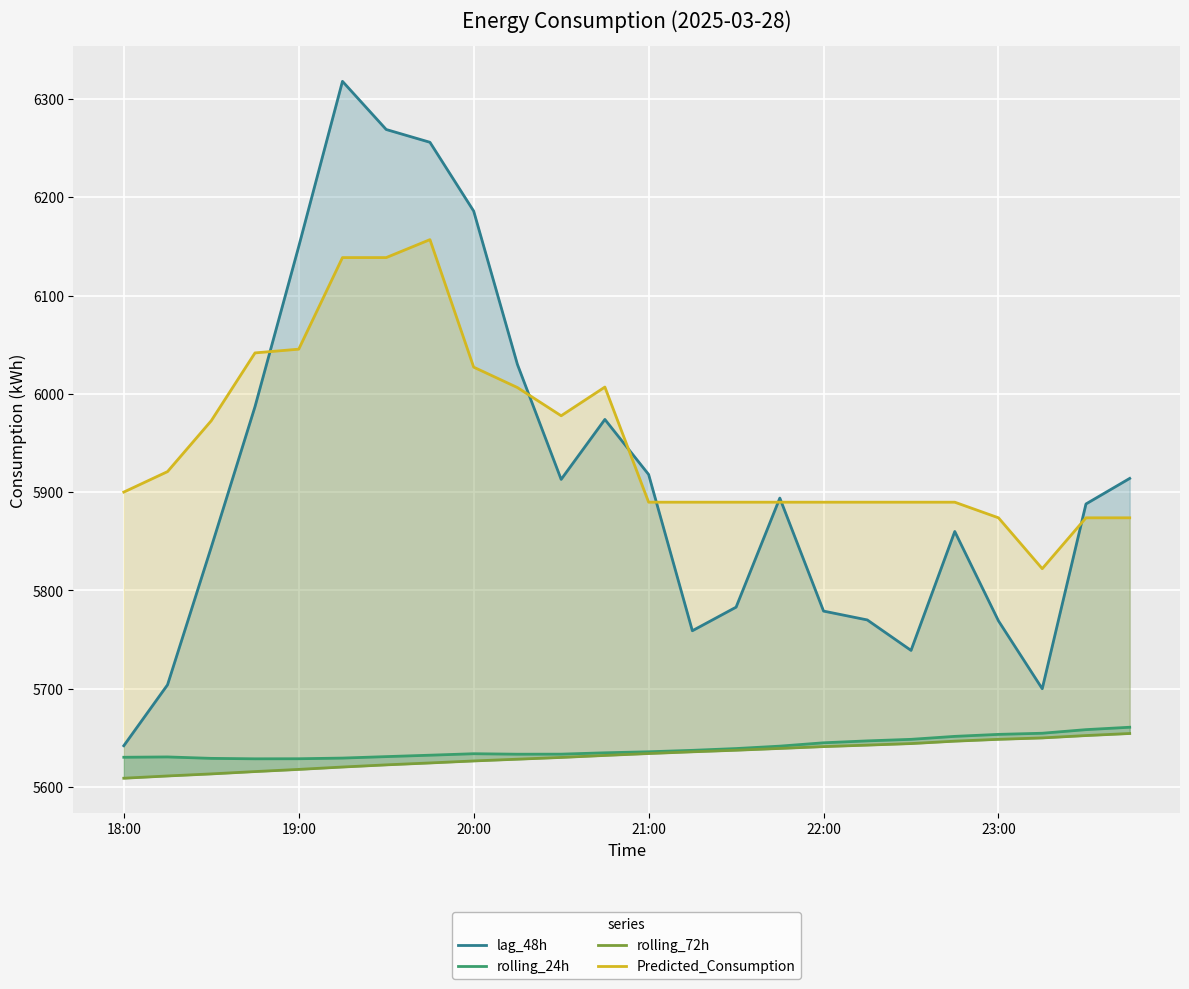

What is the average value of the lag_48h series?

5918.6